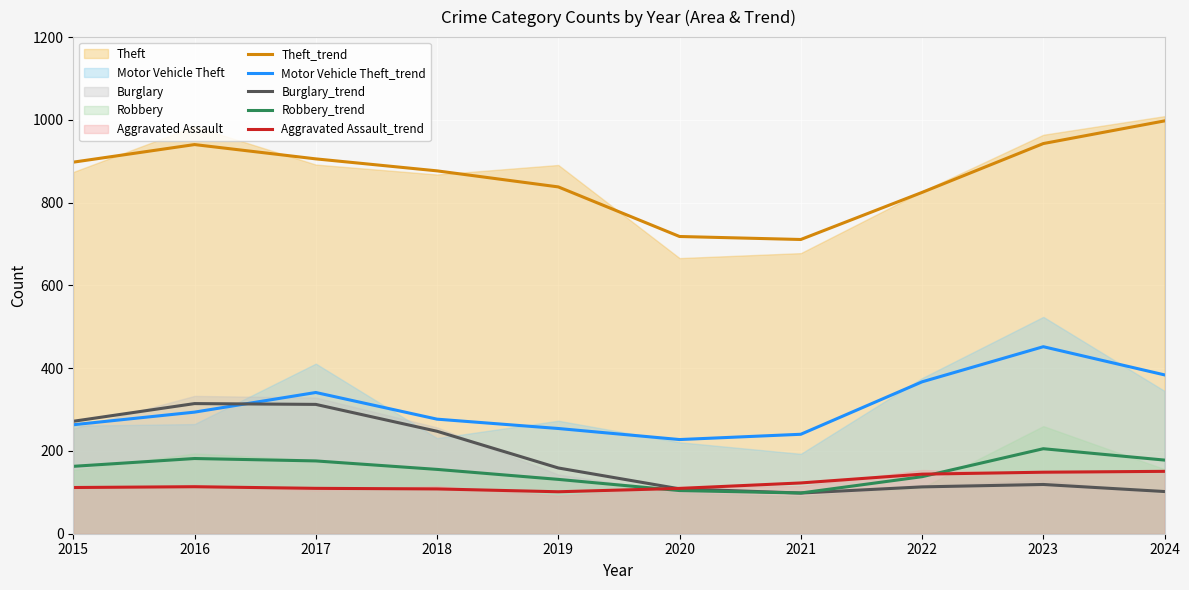

Which label corresponds to the smallest value in the chart?

2021